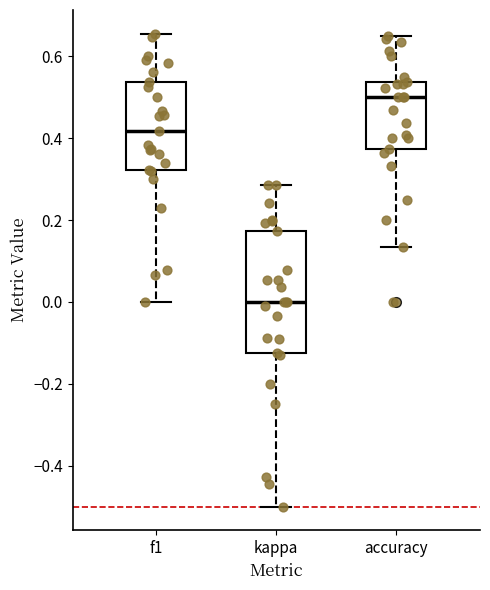

Reading left to right, read every box against the y-axis: the position of its median line, the range the box covers, and the ends of its whiskers. The values are not printed on the chart, so give them approximately, as read against the axis.

f1: median 0.42, box 0.32 to 0.54, whiskers 0.00 to 0.66
kappa: median 0.00, box -0.12 to 0.18, whiskers -0.50 to 0.28
accuracy: median 0.50, box 0.38 to 0.54, whiskers 0.14 to 0.66